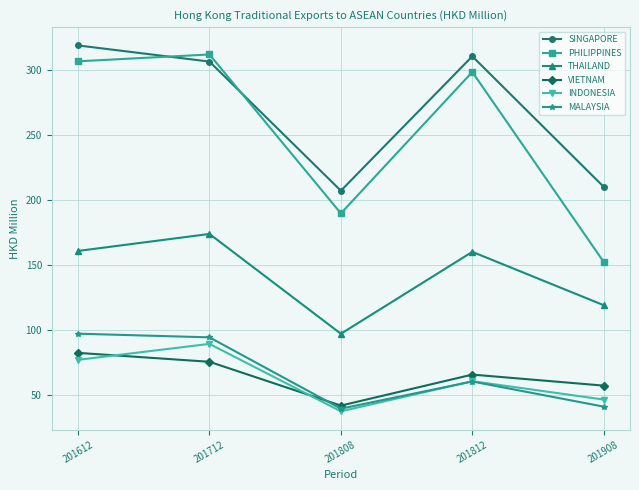

At which category does MALAYSIA reach its first local peak?

201812